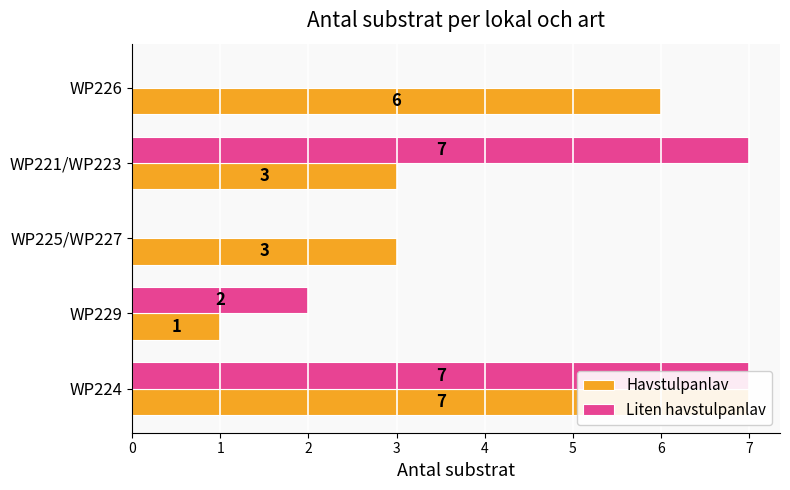

Rank the categories by Havstulpanlav value from lowest to highest.

1, 2, 3, 4, 0